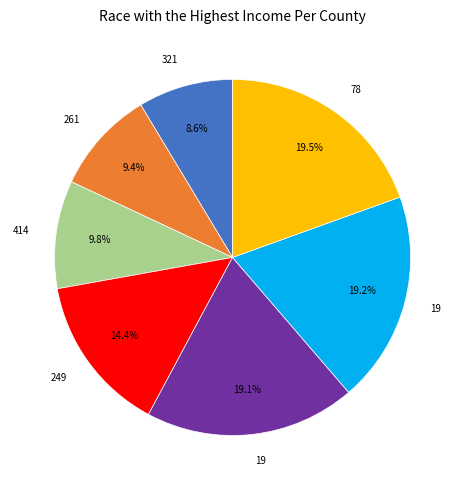

Count the number of slices in the pie.

7